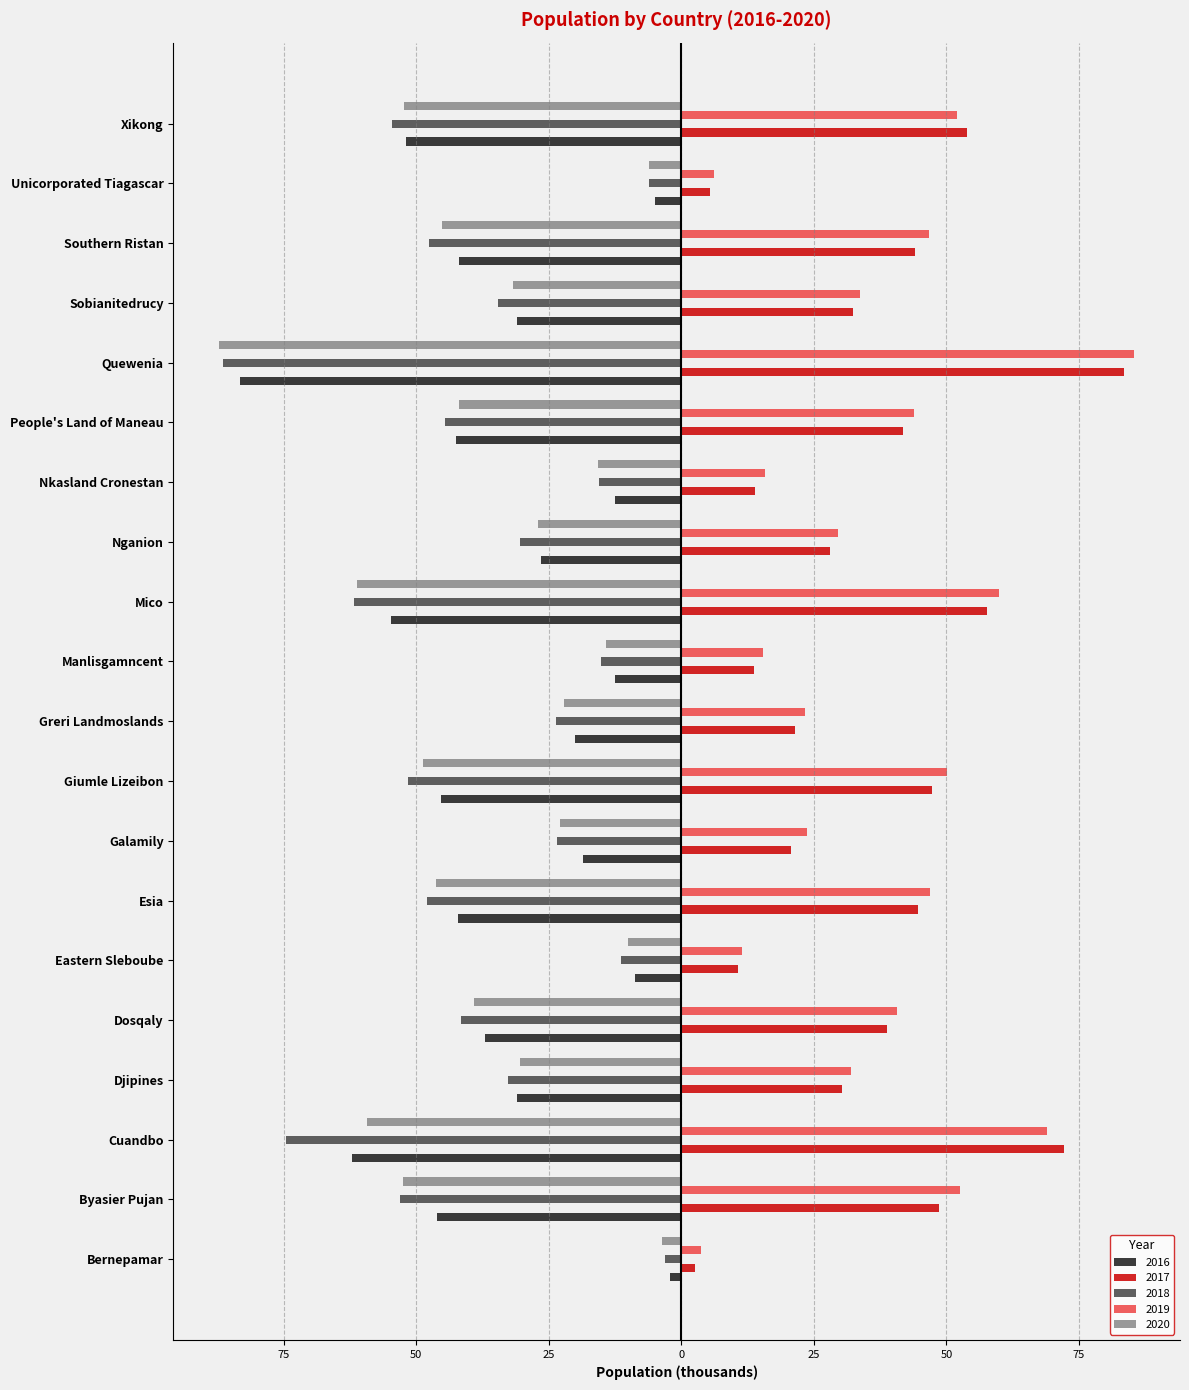

Reading right to left, extract all data points from this chart.

2016: -52.0	-5.0	-42.0	-31.0	-83.2	-42.5	-12.5	-26.5	-54.7	-12.5	-20.0	-45.3	-18.6	-42.1	-8.7	-37.1	-31.0	-62.0	-46.1	-2.2
2017: 53.8	5.4	44.1	32.4	83.4	41.7	13.9	28.1	57.7	13.6	21.5	47.4	20.7	44.6	10.7	38.7	30.3	72.1	48.6	2.6
2018: -54.6	-6.1	-47.6	-34.6	-86.5	-44.5	-15.5	-30.4	-61.7	-15.2	-23.6	-51.5	-23.4	-48.0	-11.3	-41.6	-32.6	-74.5	-53.1	-3.1
2019: 52.0	6.1	46.6	33.7	85.4	44.0	15.7	29.6	59.8	15.3	23.4	50.2	23.7	46.8	11.5	40.6	32.0	69.0	52.5	3.7
2020: -52.3	-6.1	-45.2	-31.7	-87.2	-42.0	-15.7	-27.1	-61.1	-14.1	-22.2	-48.6	-23.0	-46.3	-10.1	-39.1	-30.5	-59.3	-52.5	-3.7